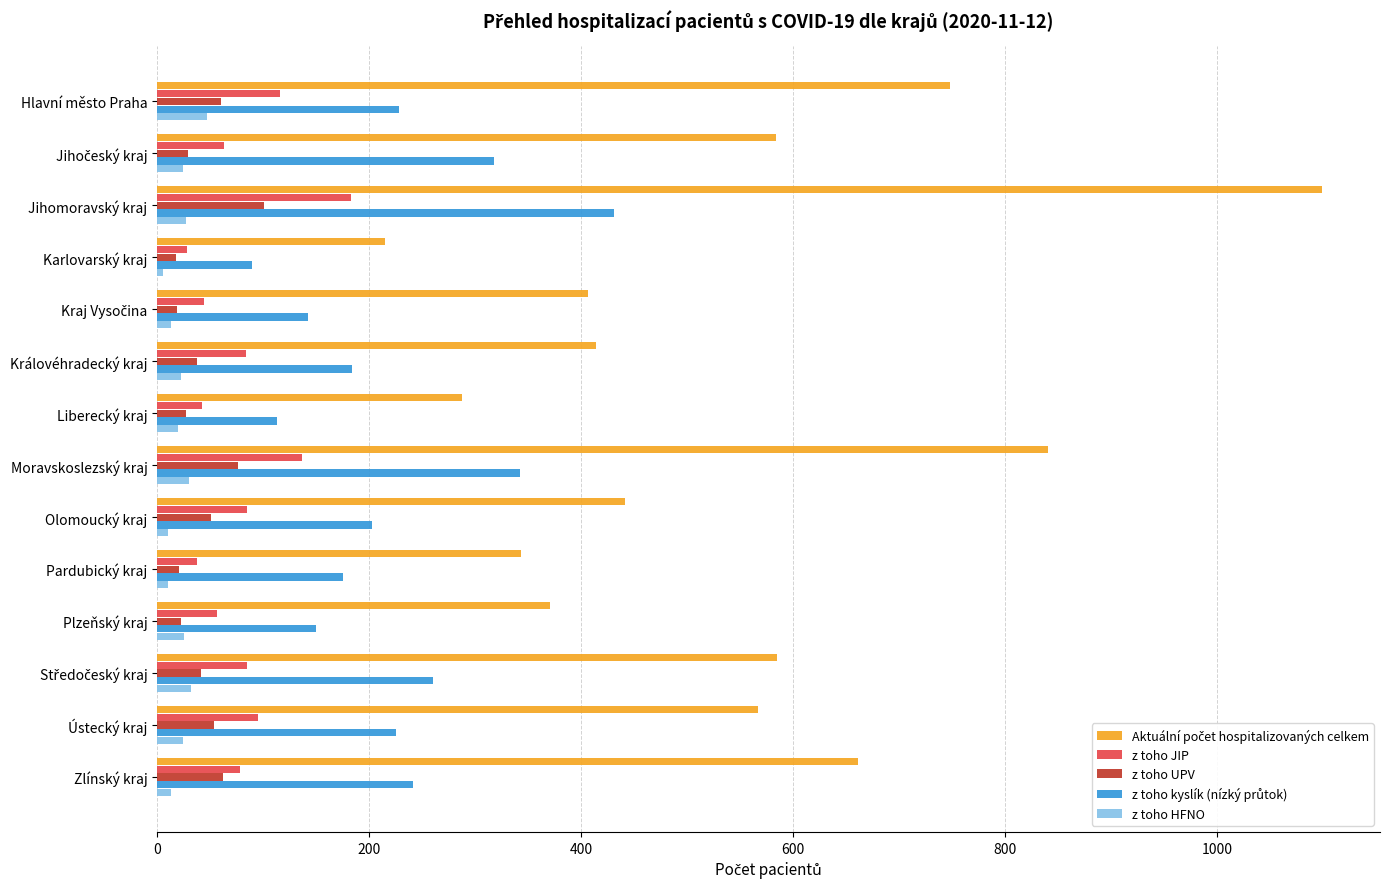

True or false: z toho JIP has a value of 183 at Jihomoravský kraj.

True